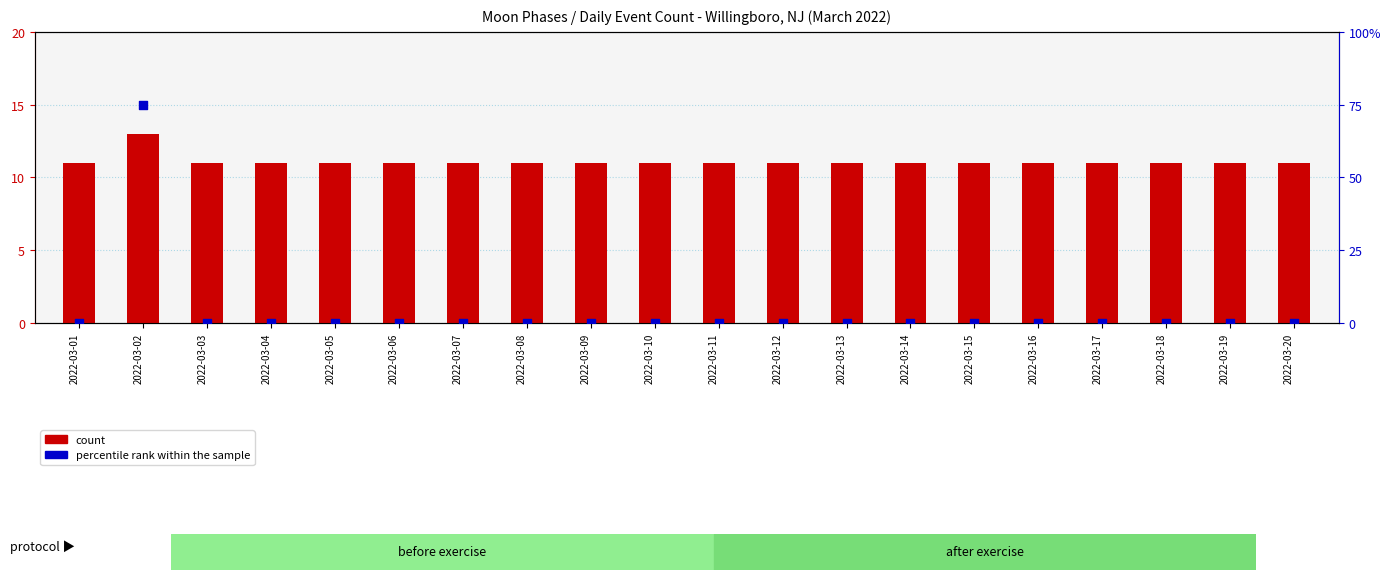

What are all the series names shown in the legend?

count, percentile rank within the sample